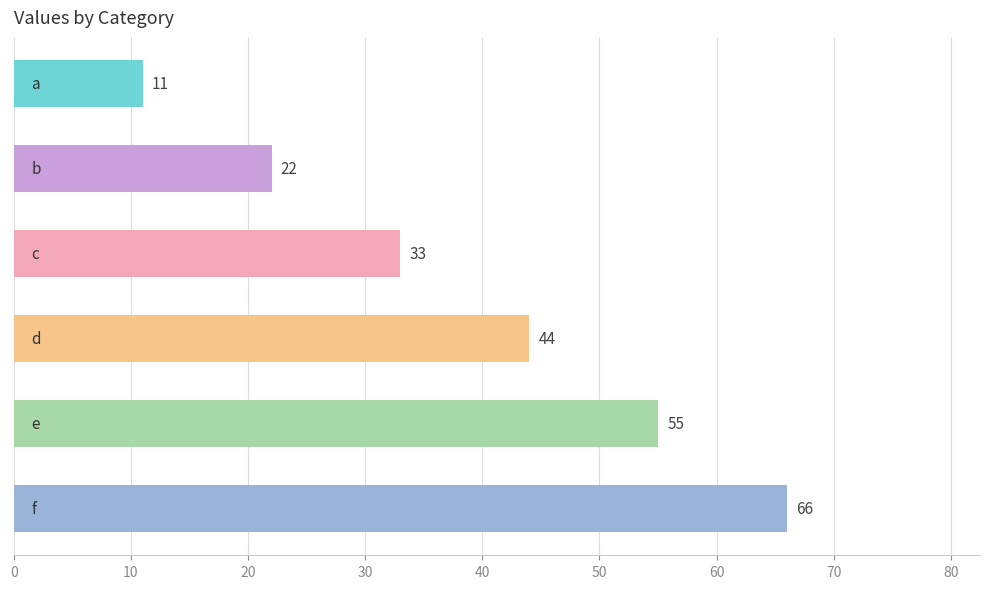

How many data points are less than 44?

3